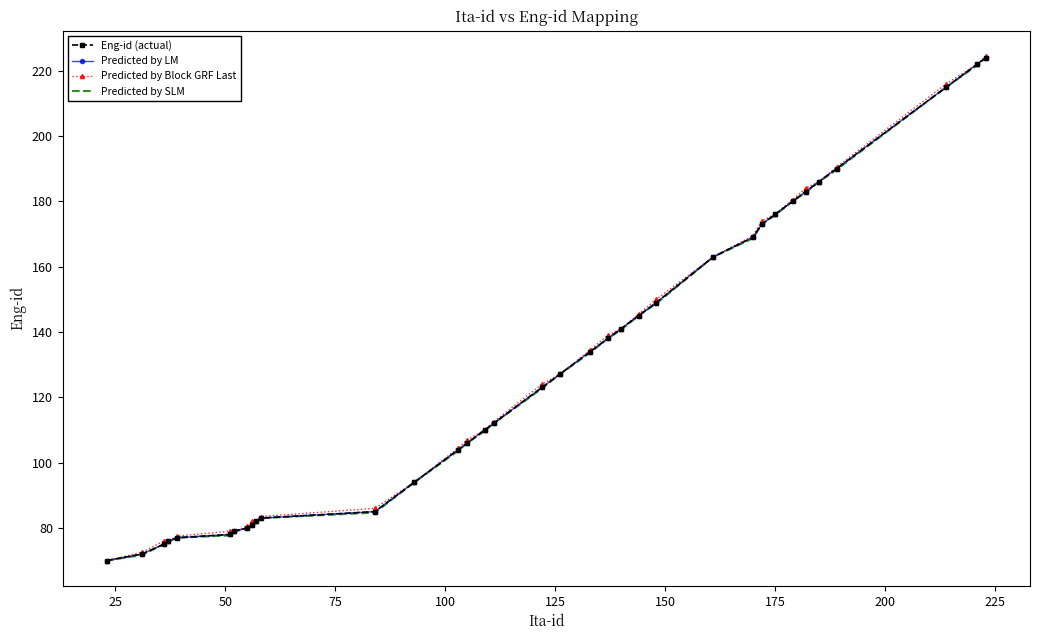

True or false: Eng-id (actual) and Predicted by LM cross at least once.

False